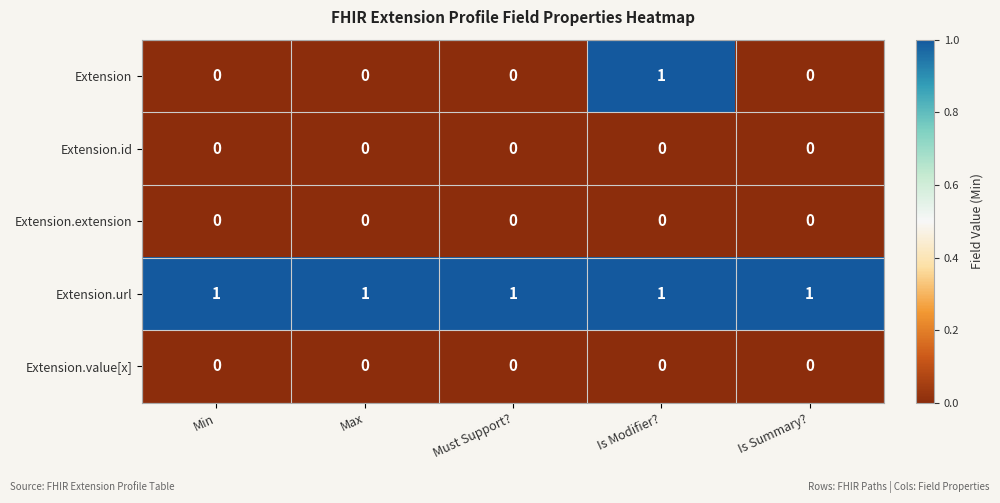

At how many categories does at least one series exceed 0?

5